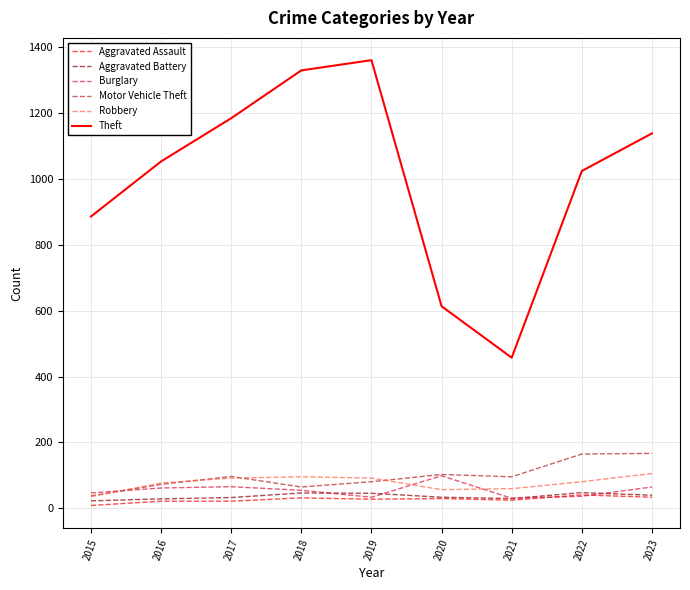

Is it true that Burglary equals 66 at 2017?

True